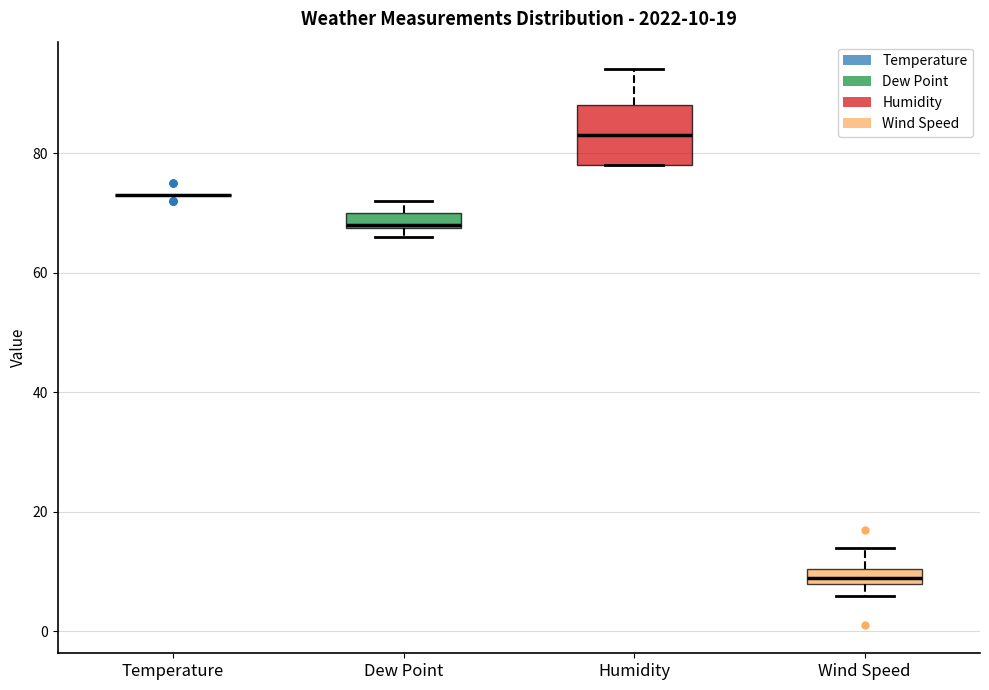

Comparing the boxes themselves (not the whiskers), which one is the tallest?

Humidity